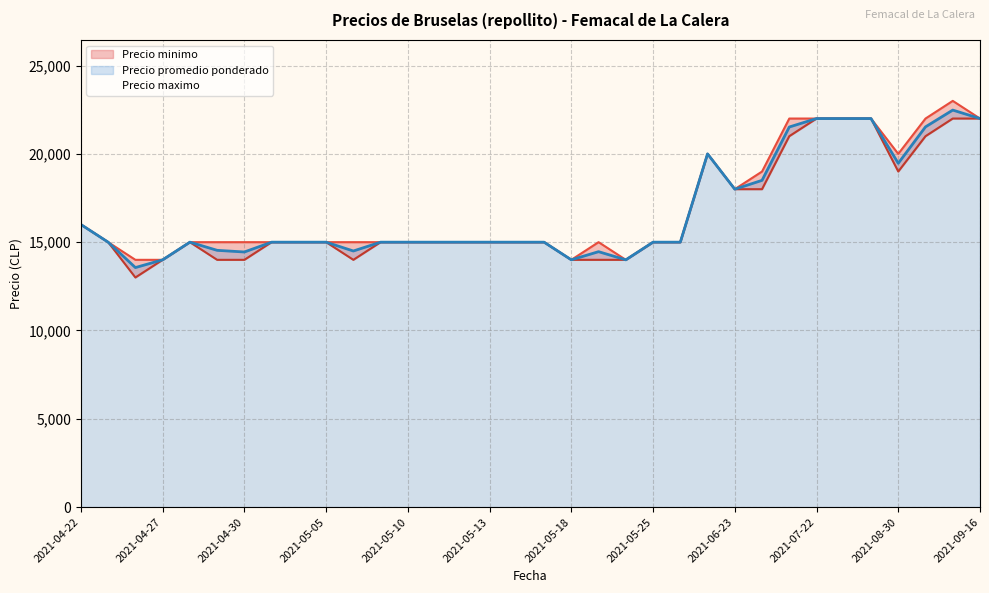

Rank the series at 2021-05-06 from lowest to highest value.

Precio minimo, Precio promedio ponderado, Precio maximo